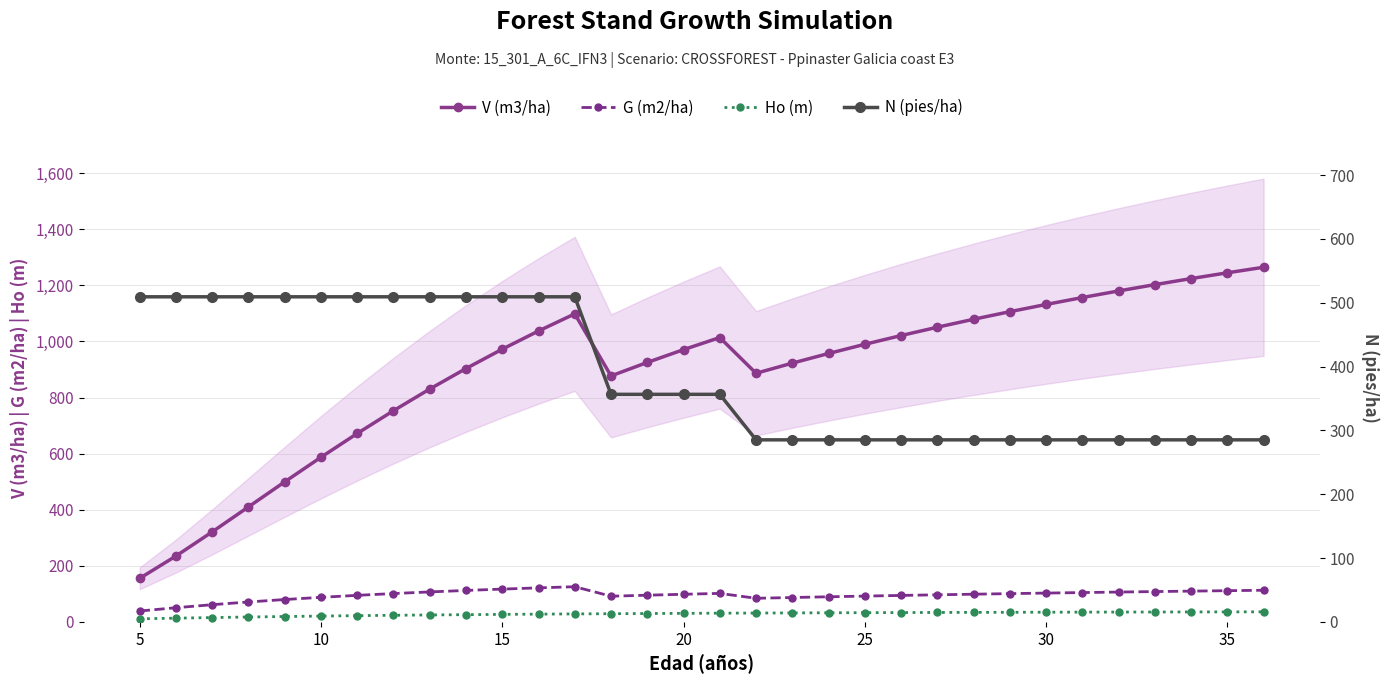

Does the chart display data point markers on the line(s)?

Yes